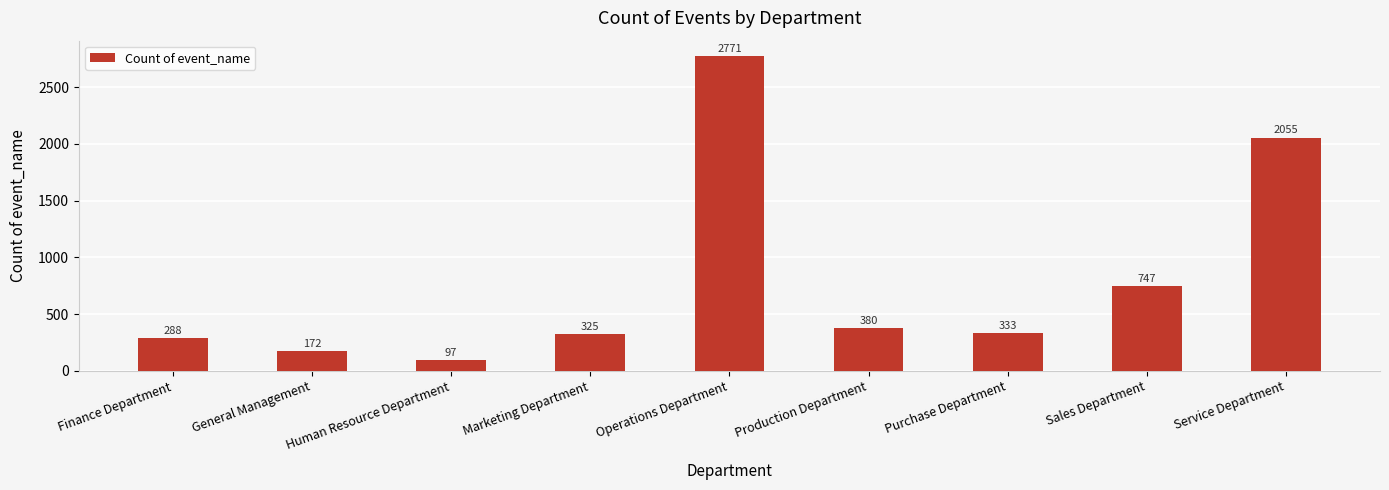

Reading left to right, transcribe all the data shown in this chart.

288	172	97	325	2771	380	333	747	2055